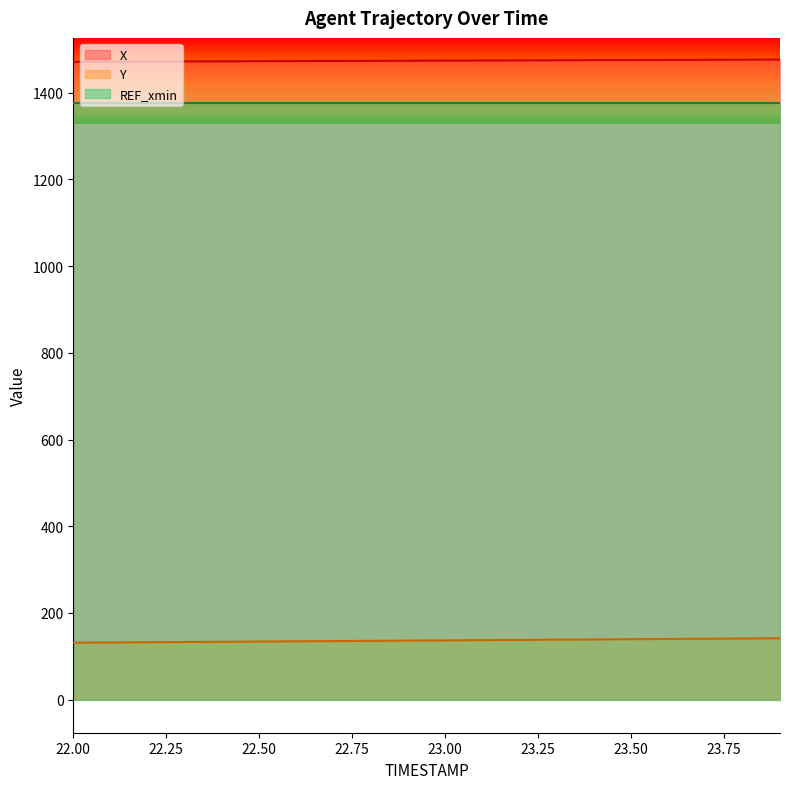

True or false: Y and X intersect in this chart.

False